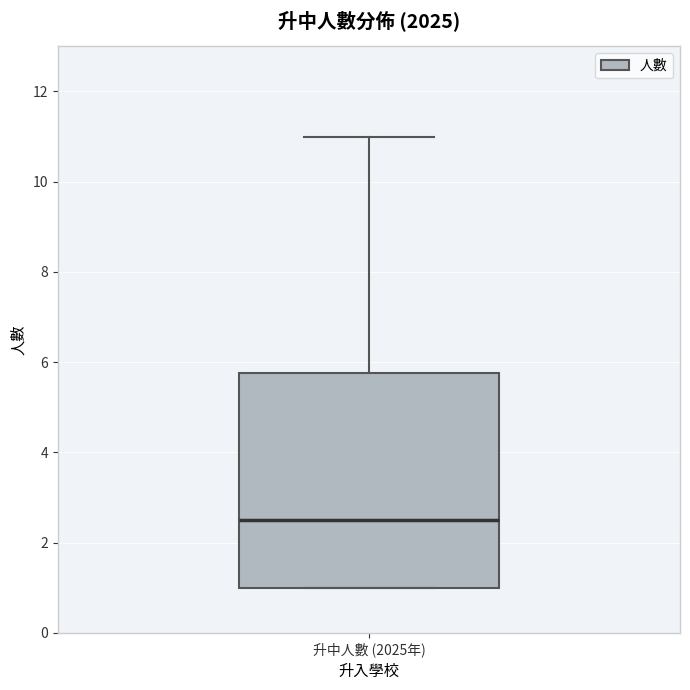

Transcribe this box plot: give where the median line is, the range the box spans, and where the two whiskers end, as read against the y-axis. The values are not printed on the chart, so give them approximately, as read against the axis.

median 2.6, box 1.0 to 5.8, whiskers 1.0 to 11.0